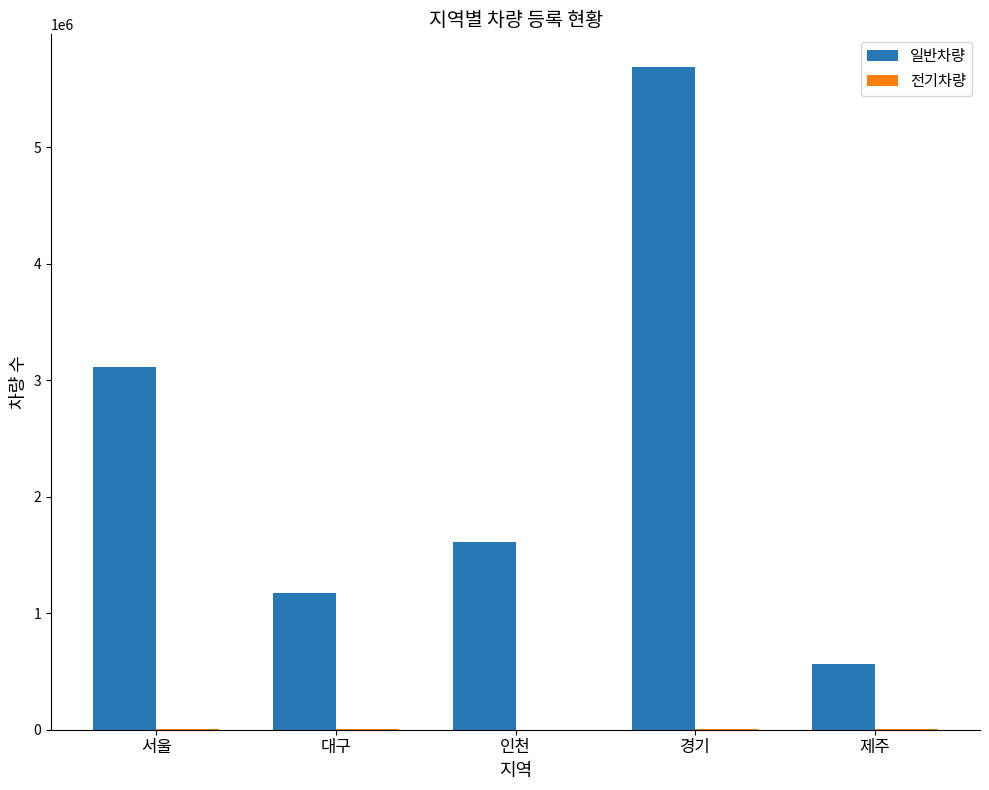

What is the sum of all 일반차량 values?

12146402